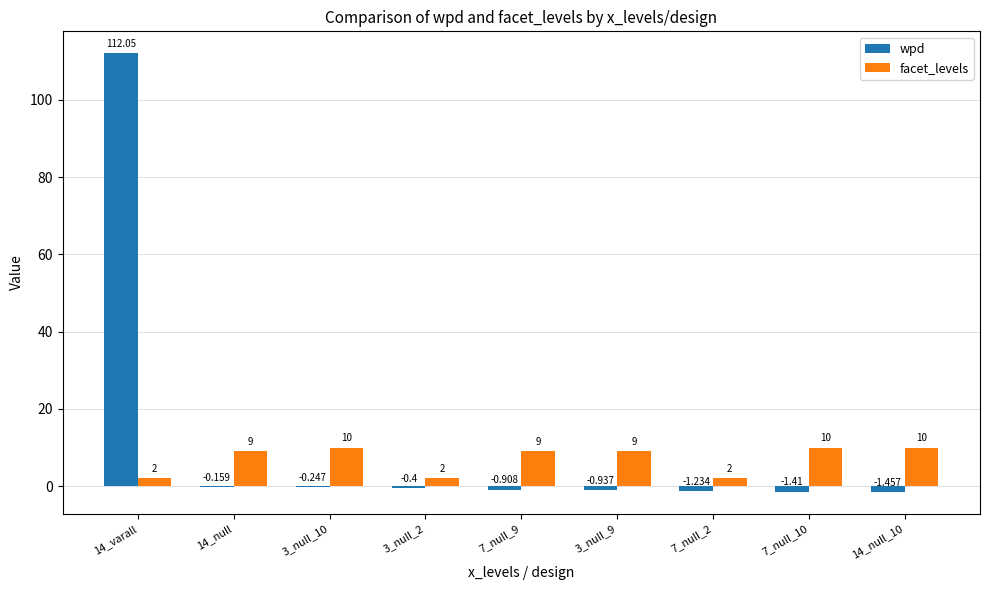

Which series has the largest total across all categories?

wpd